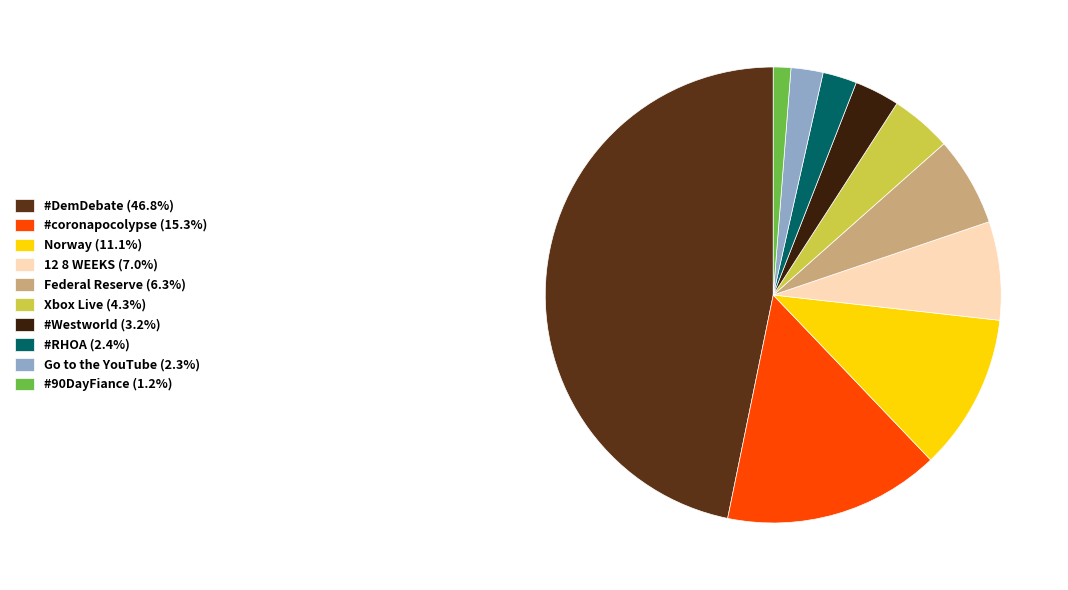

Is there any slice that represents more than half of the pie?

No